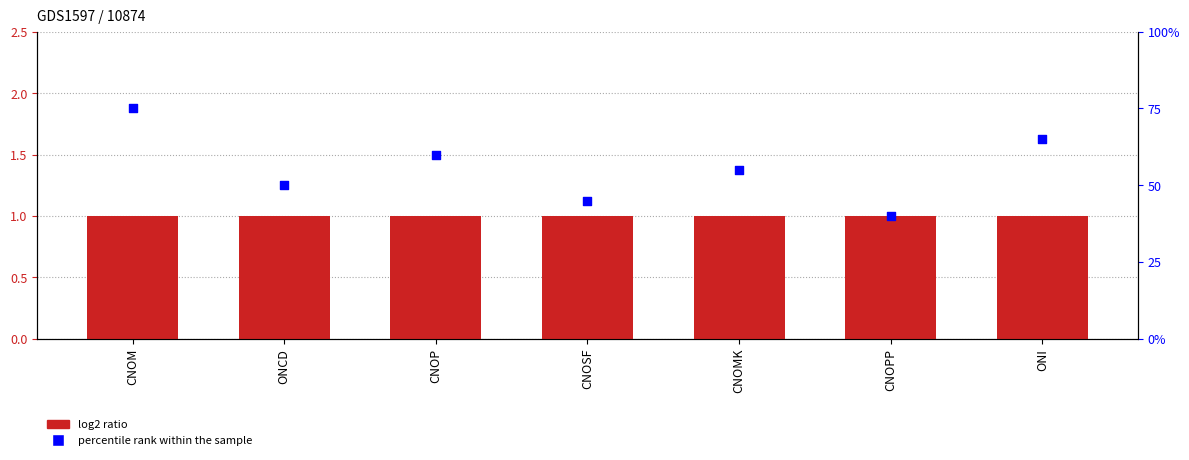

Is the value of percentile rank within the sample at ONCD greater than the value of Level at CNOM?

Yes